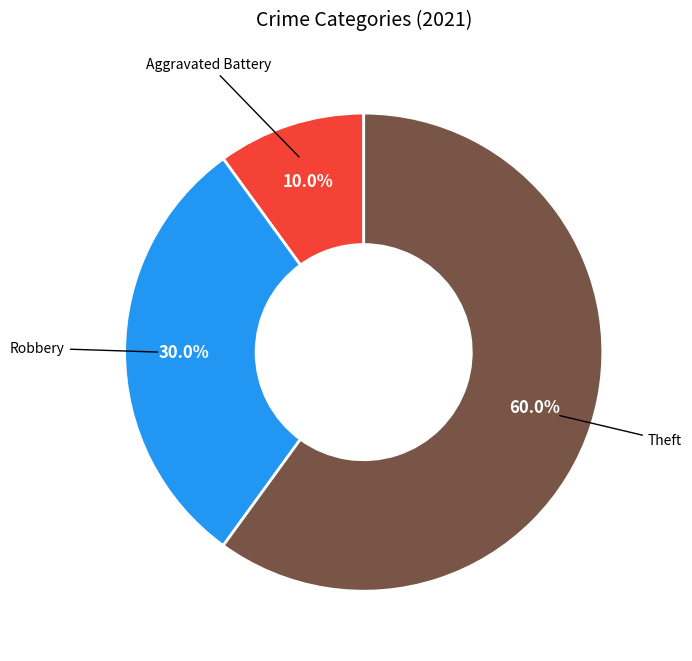

To the nearest percent, what is the average slice percentage?

33%